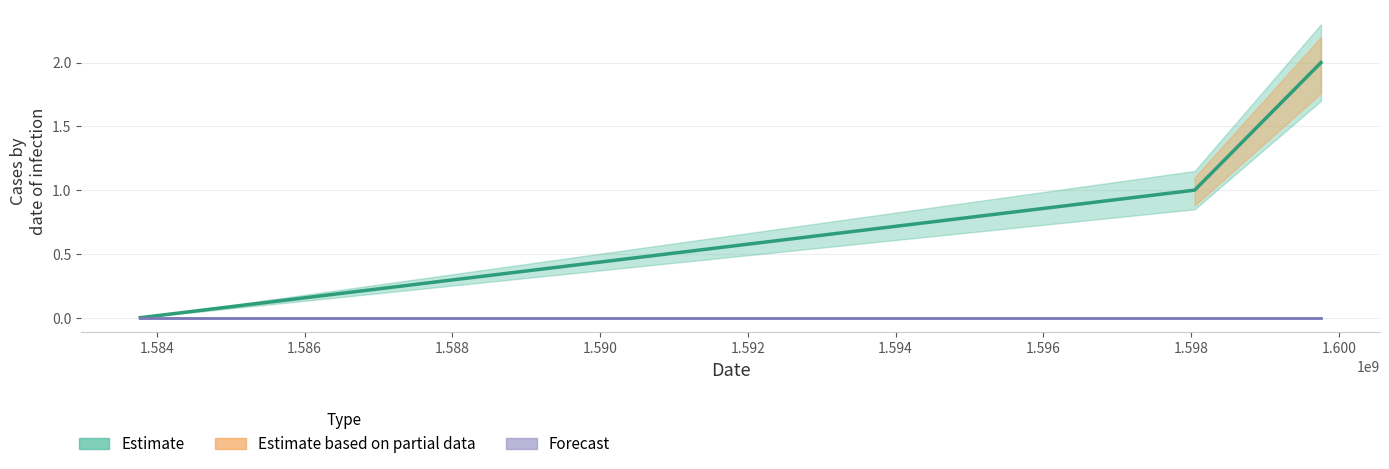

How many values are below 1?

1